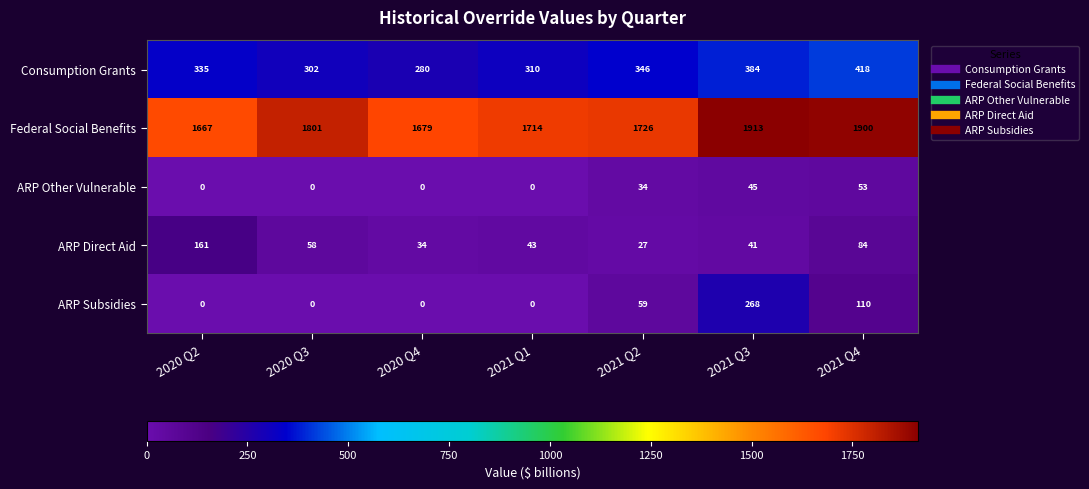

Where is Federal Social Benefits nearest to the value 1790?

2020 Q3